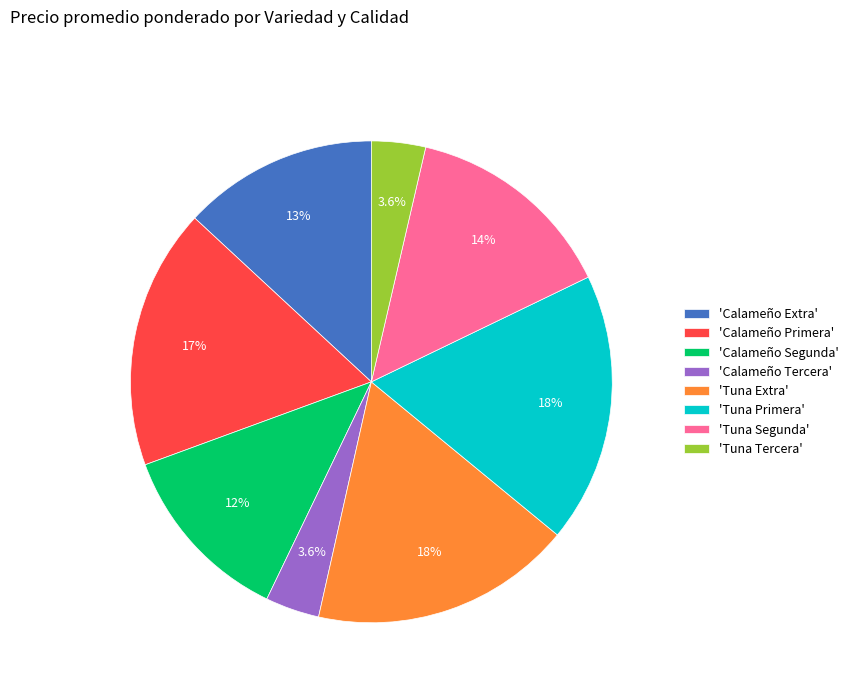

How many segments does this pie chart have?

8